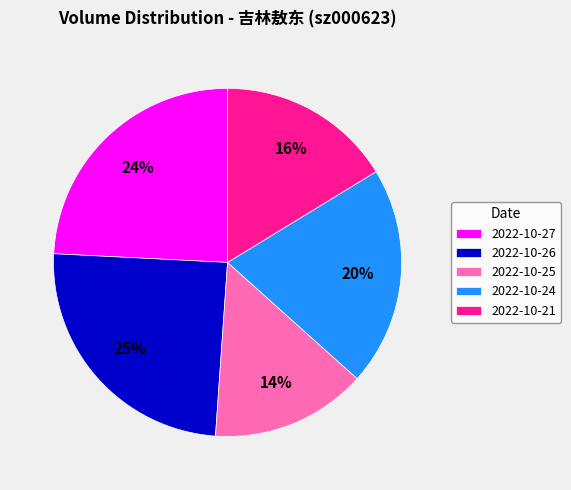

Does 2022-10-25 account for over 50% of the chart?

No